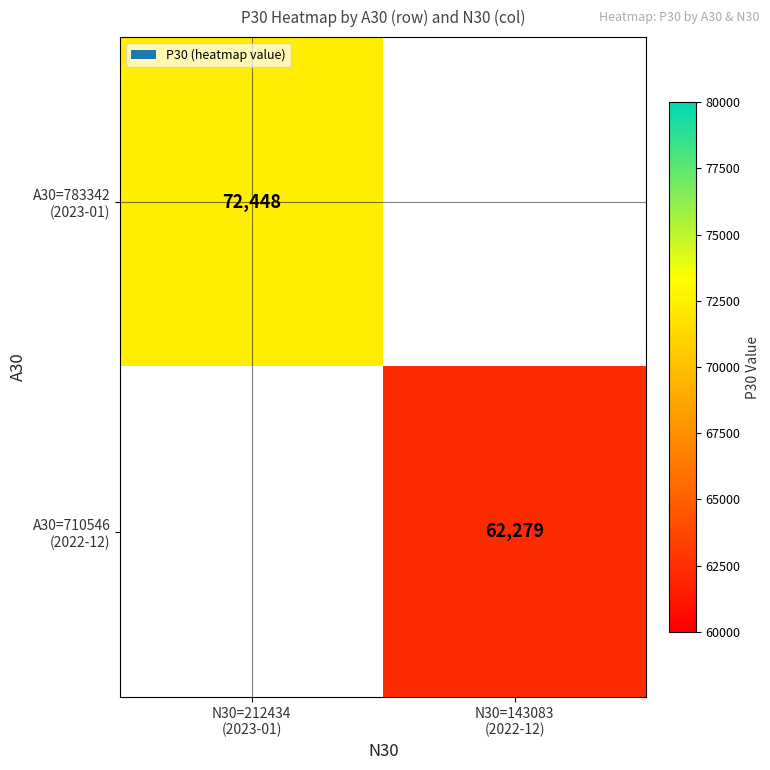

Count the number of categories in the chart.

2